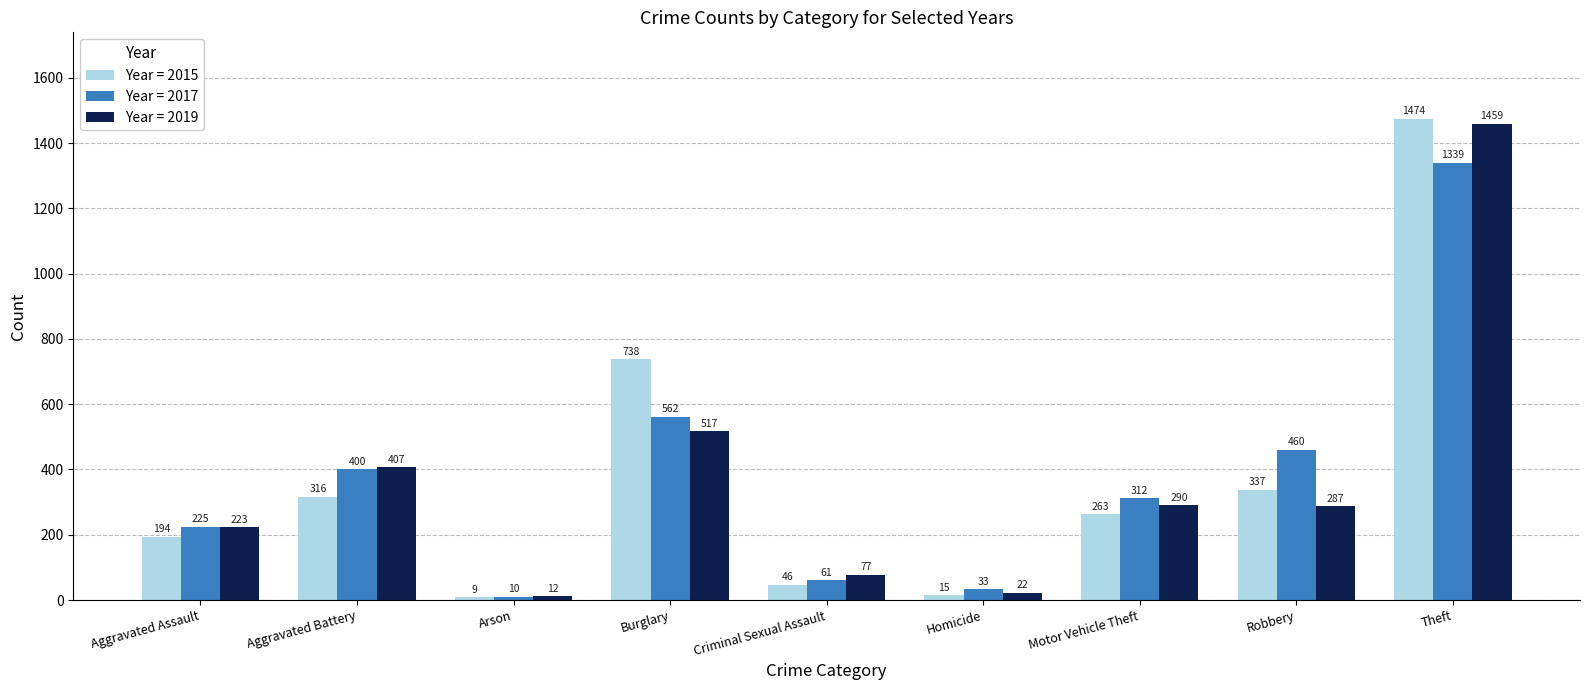

What is the lowest value of the Year = 2019 series?

12